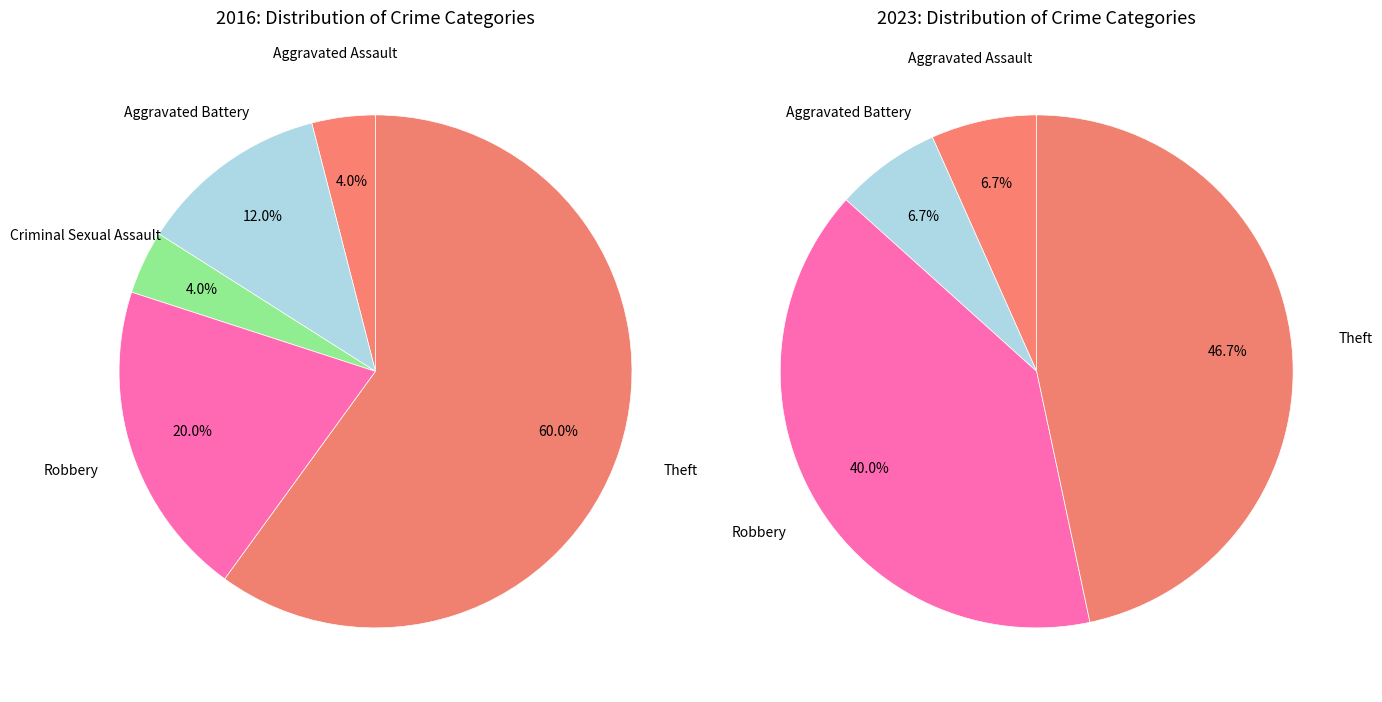

The 4 slice represents 45% of the pie. True or false?

False